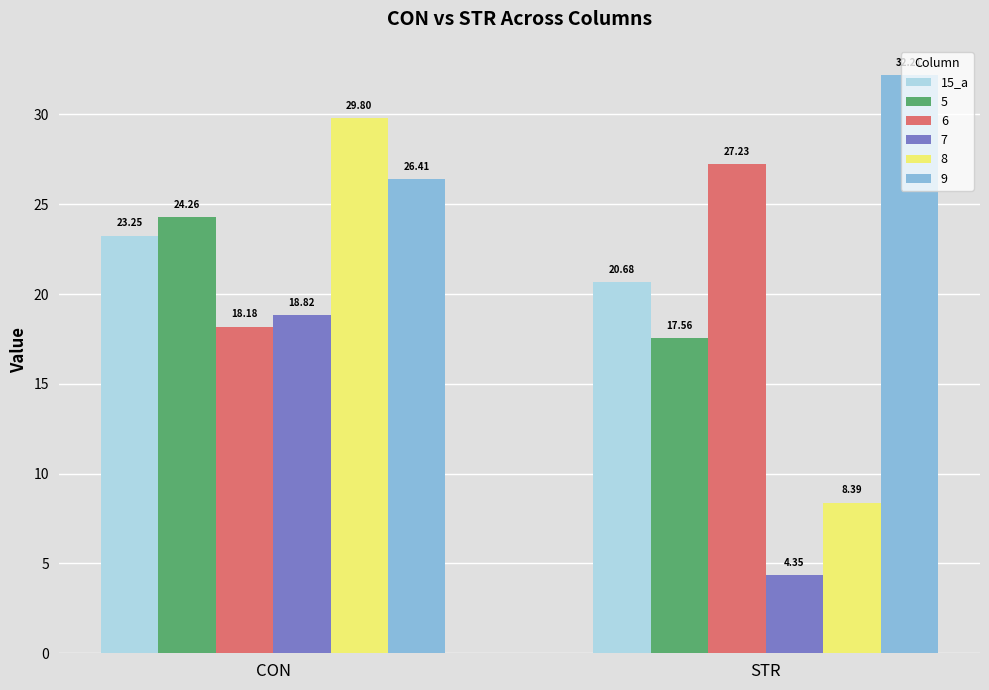

Are the bars horizontal?

No